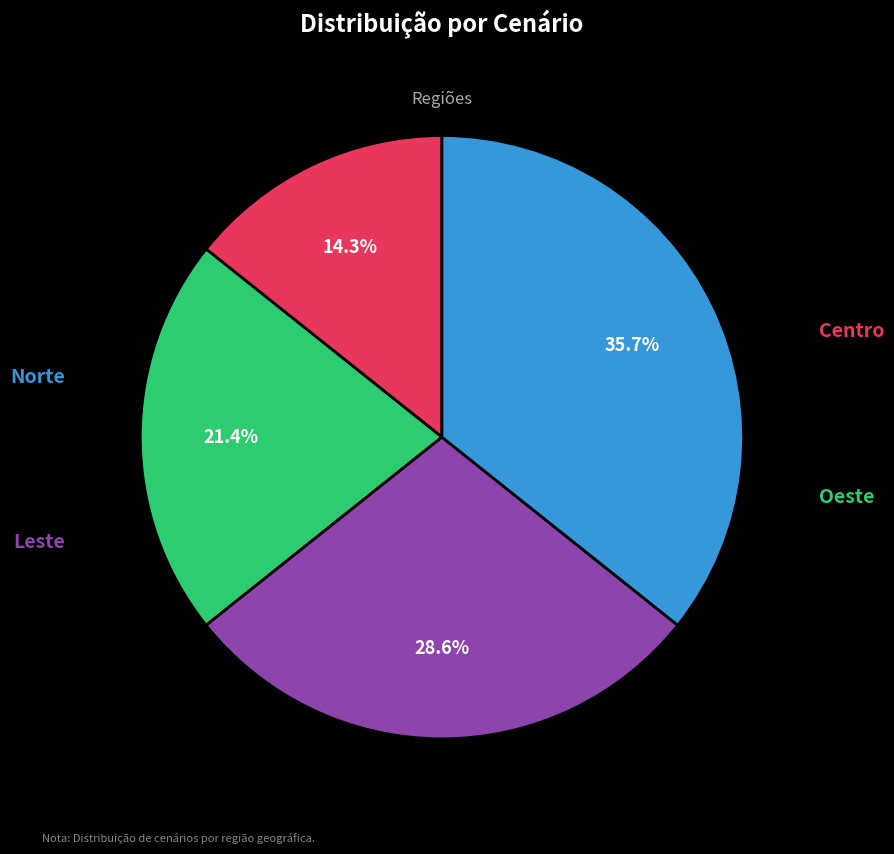

Does Oeste account for over 50% of the chart?

No